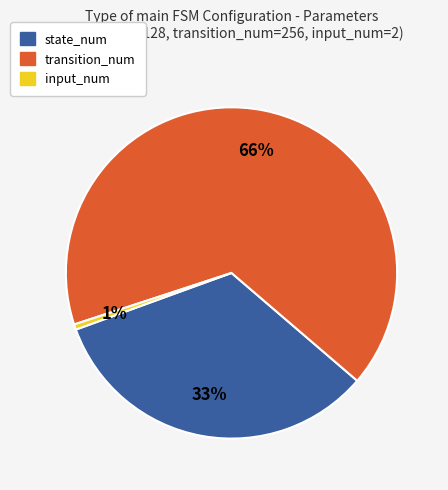

The state_num slice represents 33% of the pie. True or false?

True